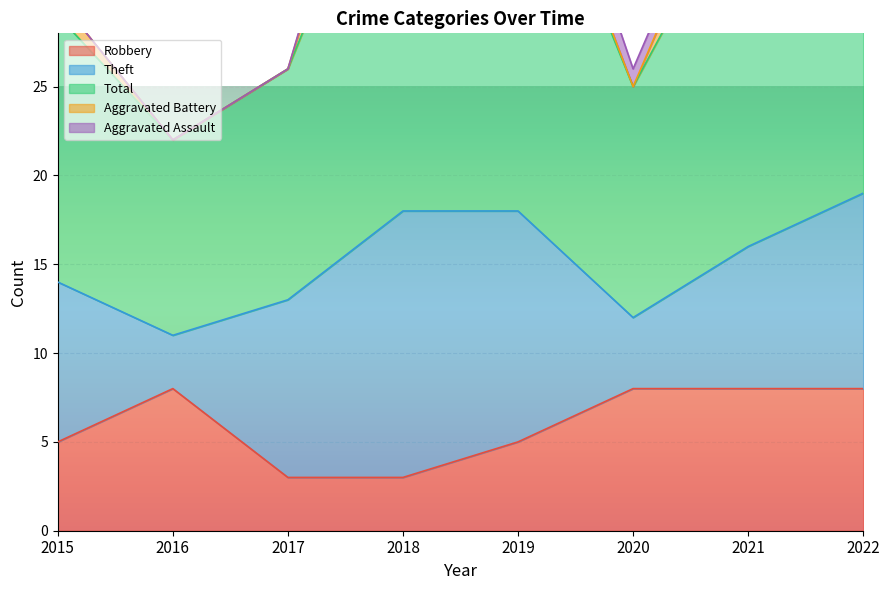

How many lines are shown in the chart?

5